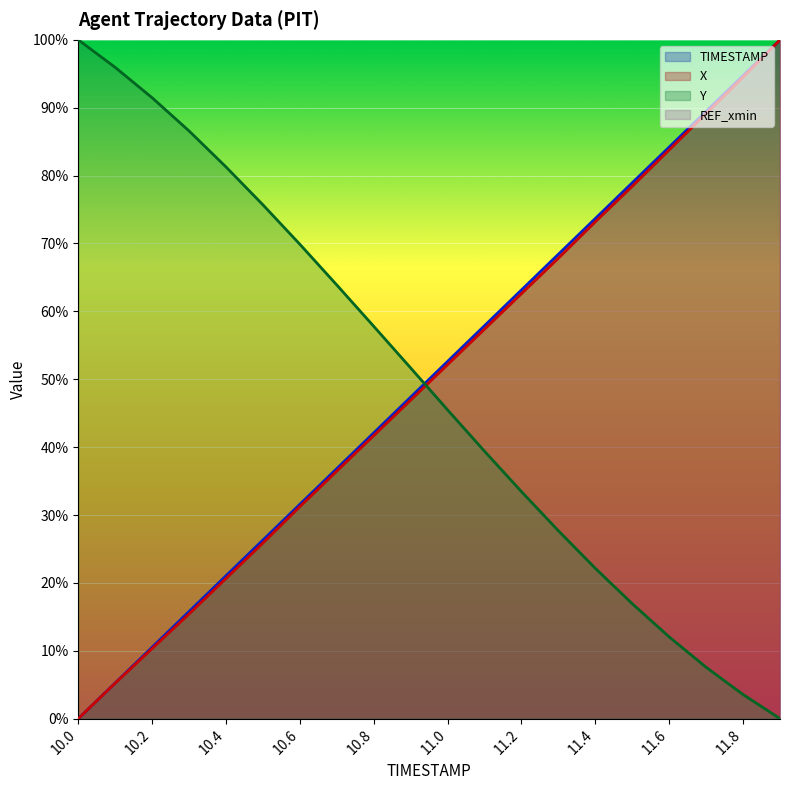

Which series changed the most between 11.4 and 11.8?

X